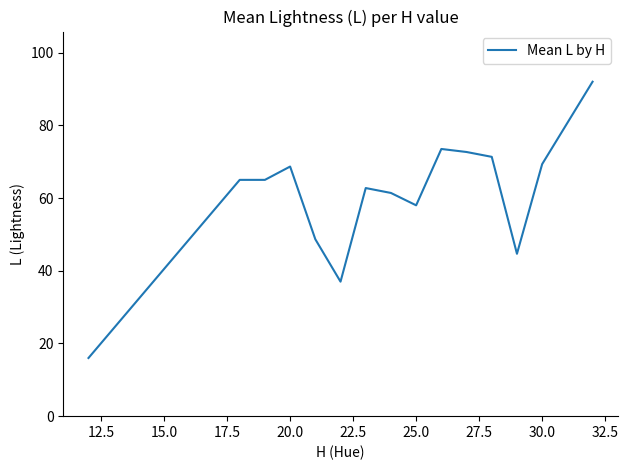

What is the minimum value shown in the chart?

16.0